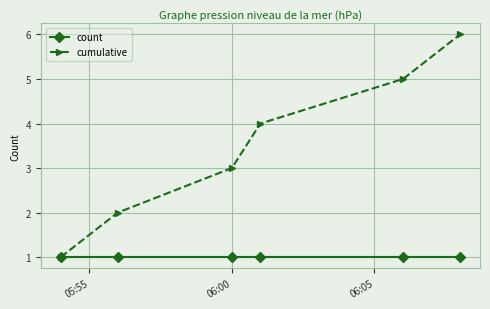

List the series in order of their peak value, lowest first.

count, cumulative